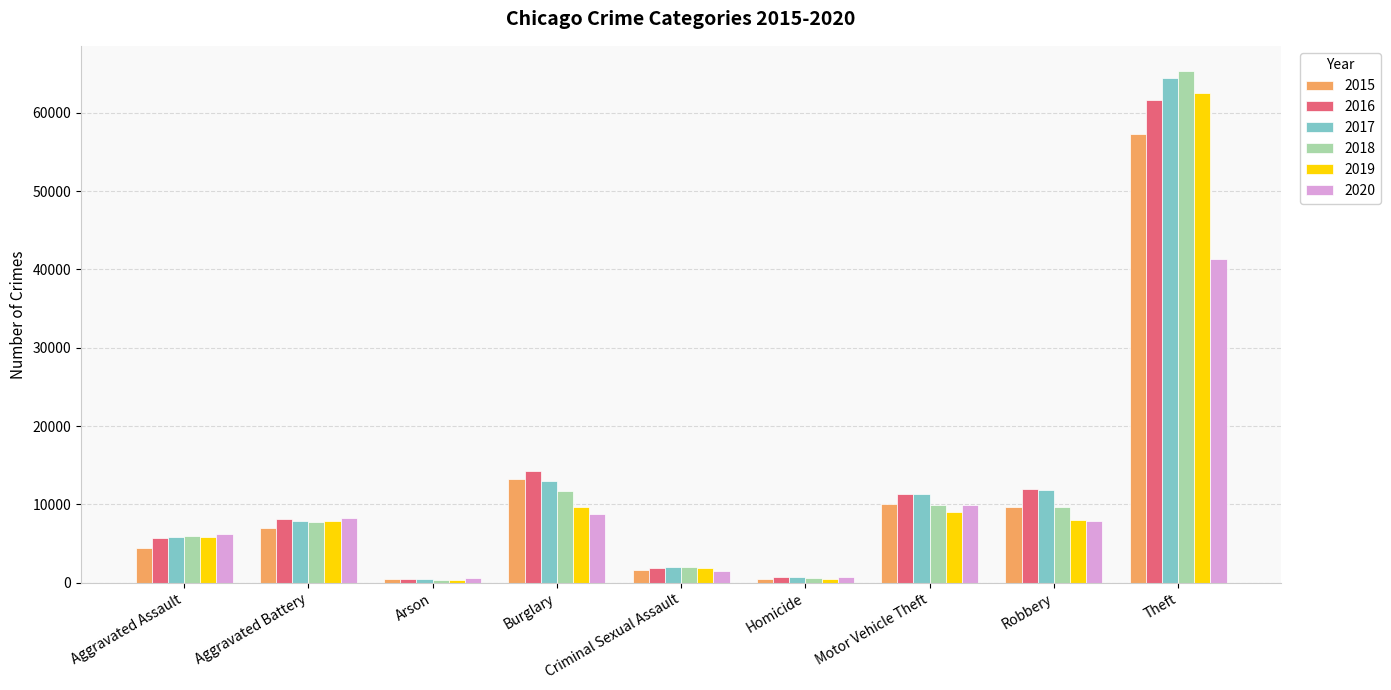

What position from the left is Homicide?

6